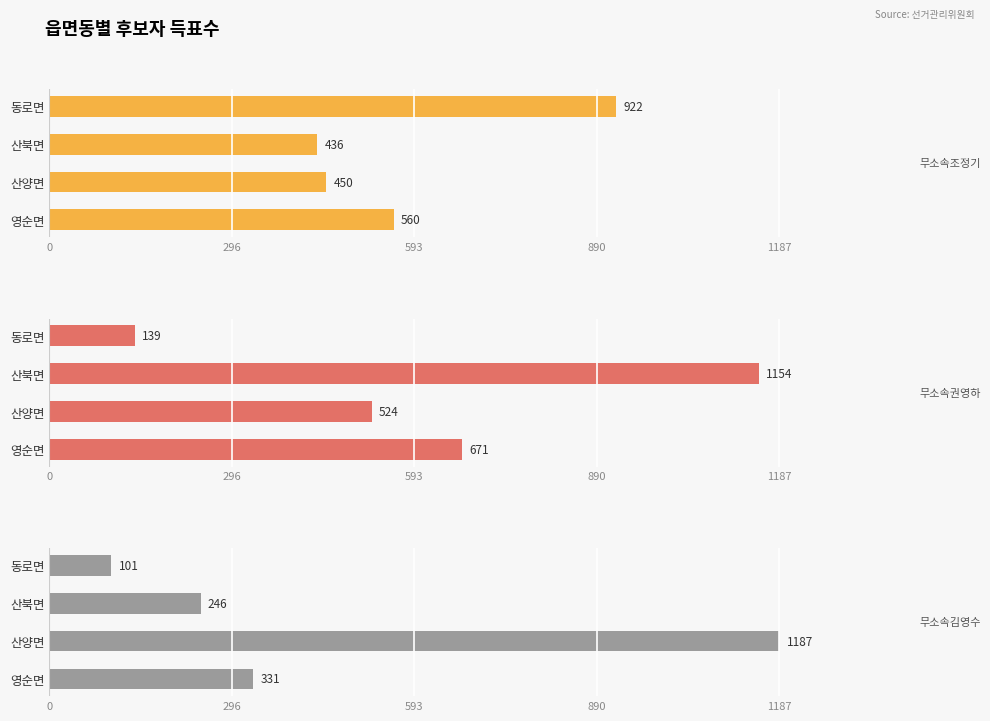

How many groups of bars are there?

4